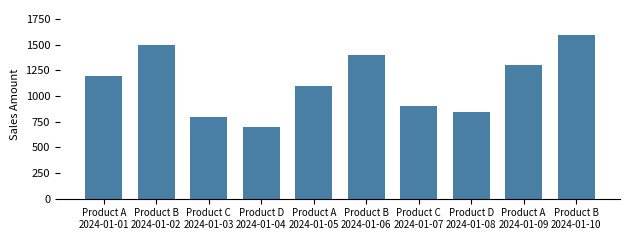

What is the value of the 3rd bar from the left?

800